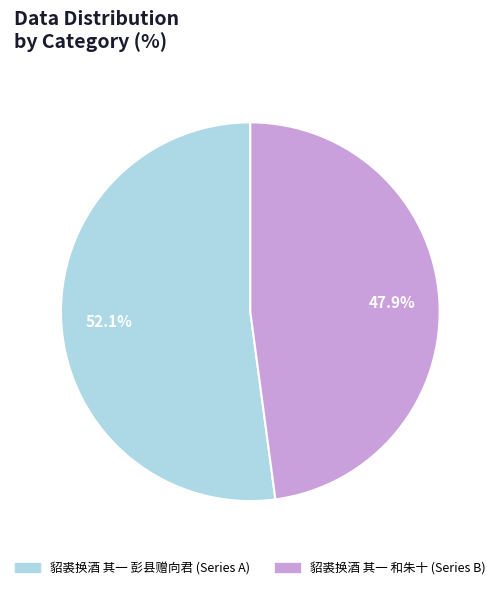

How many slices are in this pie chart?

2